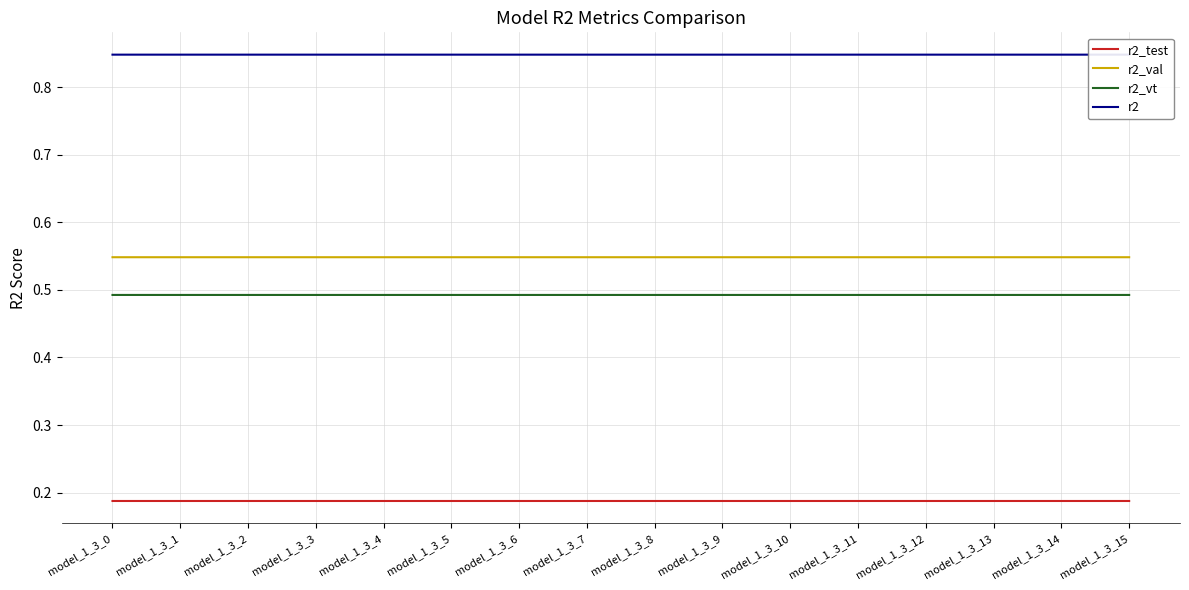

True or false: r2_vt and r2_test intersect in this chart.

False